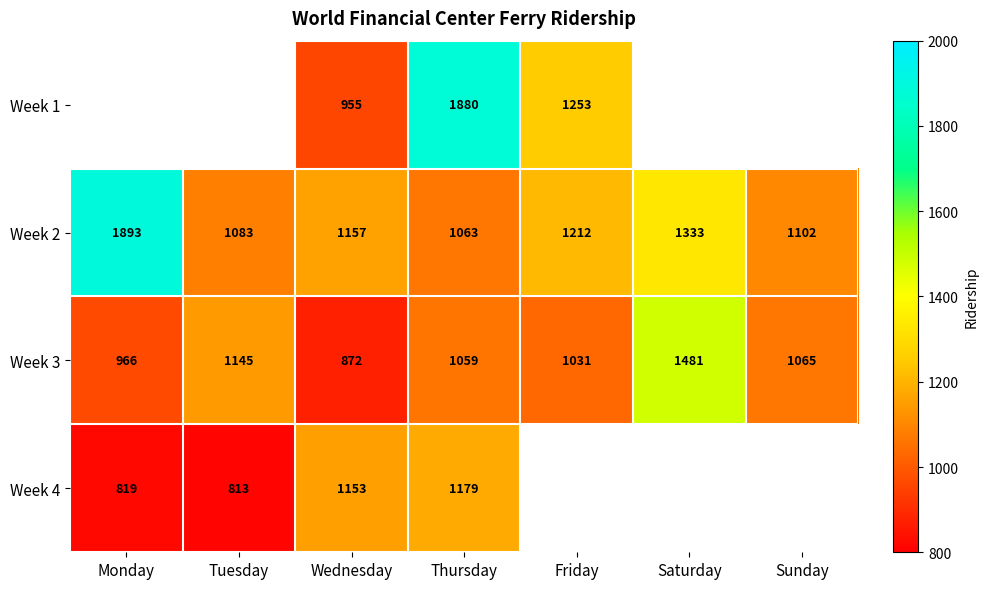

Rank the categories by Week 2 value from lowest to highest.

Thursday, Tuesday, Sunday, Wednesday, Friday, Saturday, Monday